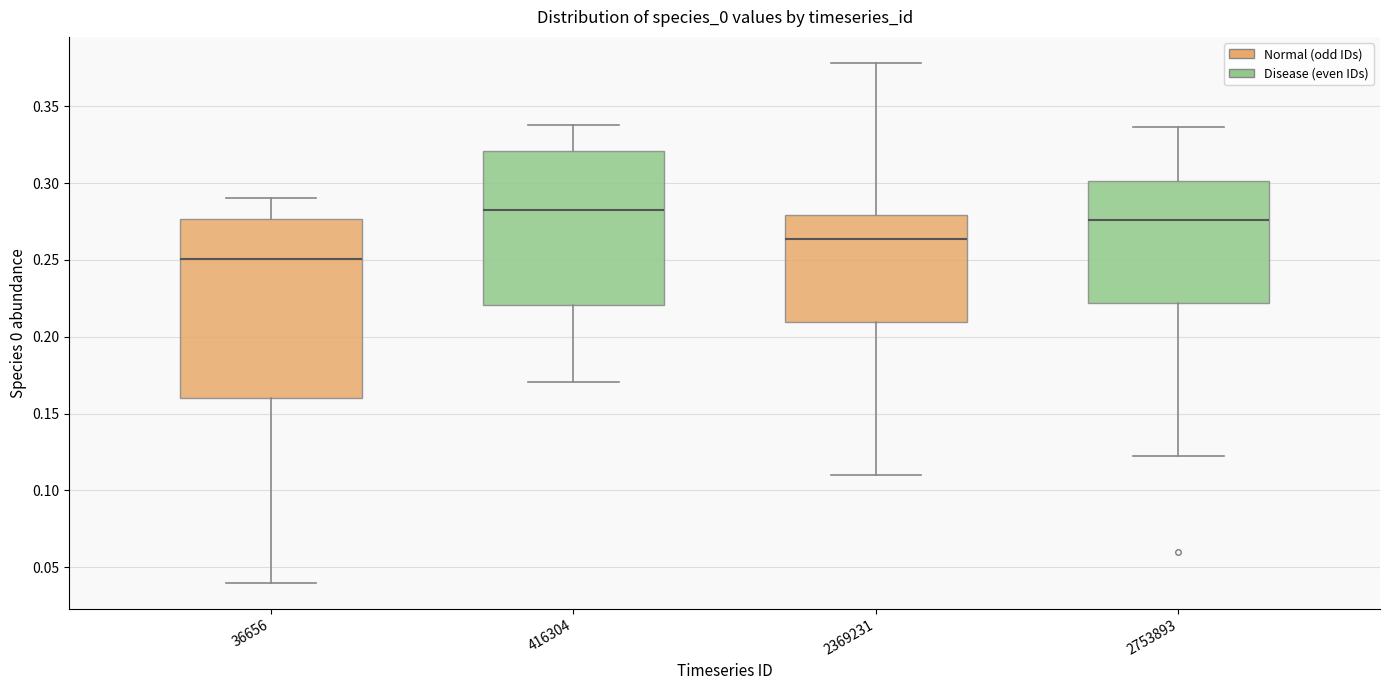

Reading left to right, transcribe this box plot: for each box, give where its median line is, the range the box spans, and where its two whiskers end, as read against the y-axis. The values are not printed on the chart, so give them approximately, as read against the axis.

36656: median 0.250, box 0.160 to 0.275, whiskers 0.040 to 0.290
416304: median 0.280, box 0.220 to 0.320, whiskers 0.170 to 0.340
2369231: median 0.265, box 0.210 to 0.280, whiskers 0.110 to 0.380
2753893: median 0.275, box 0.220 to 0.300, whiskers 0.120 to 0.335